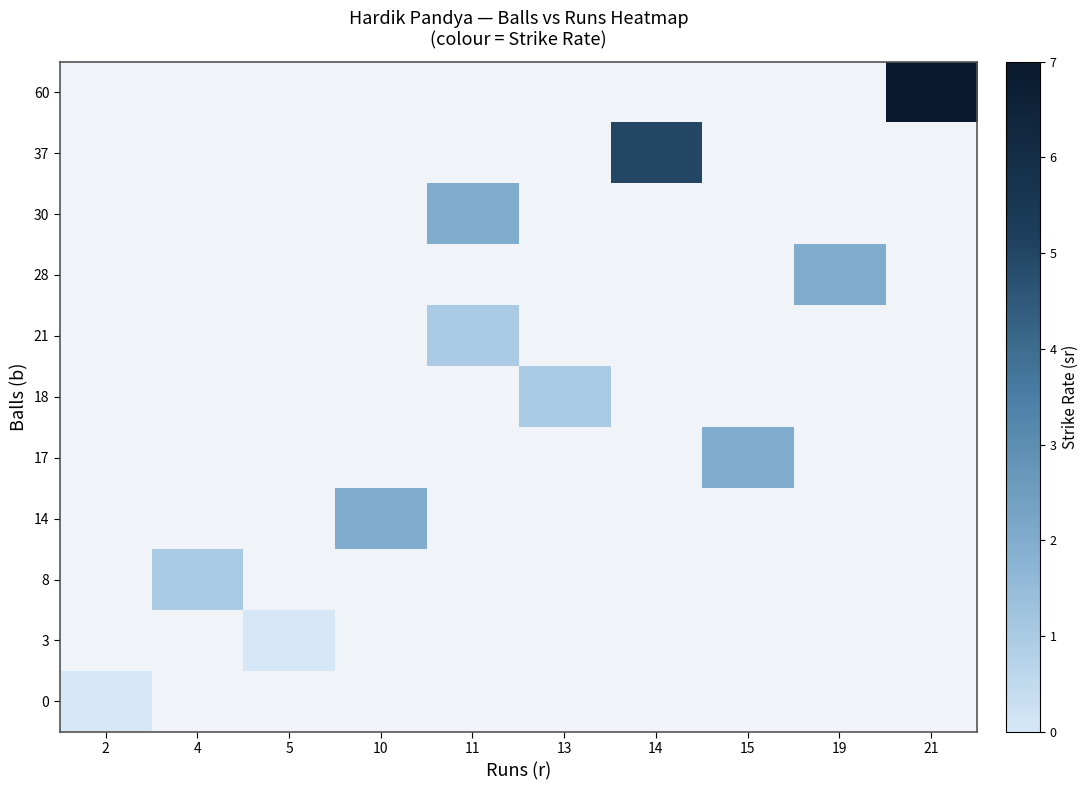

Which category has the highest value across all series?

21